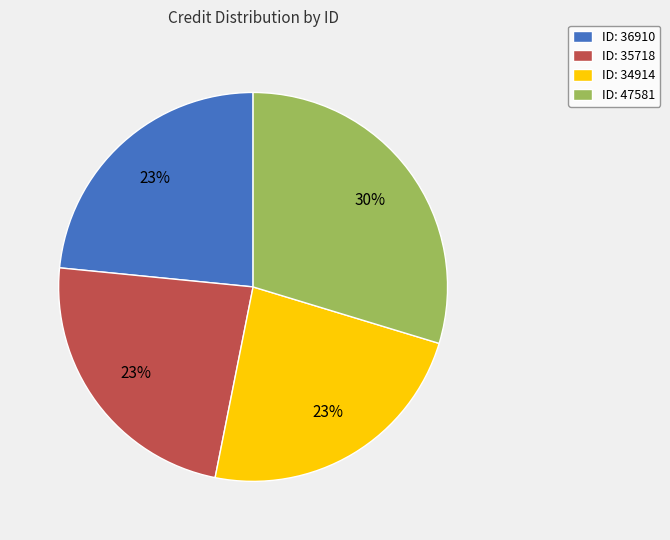

Which slice is the largest?

ID: 47581